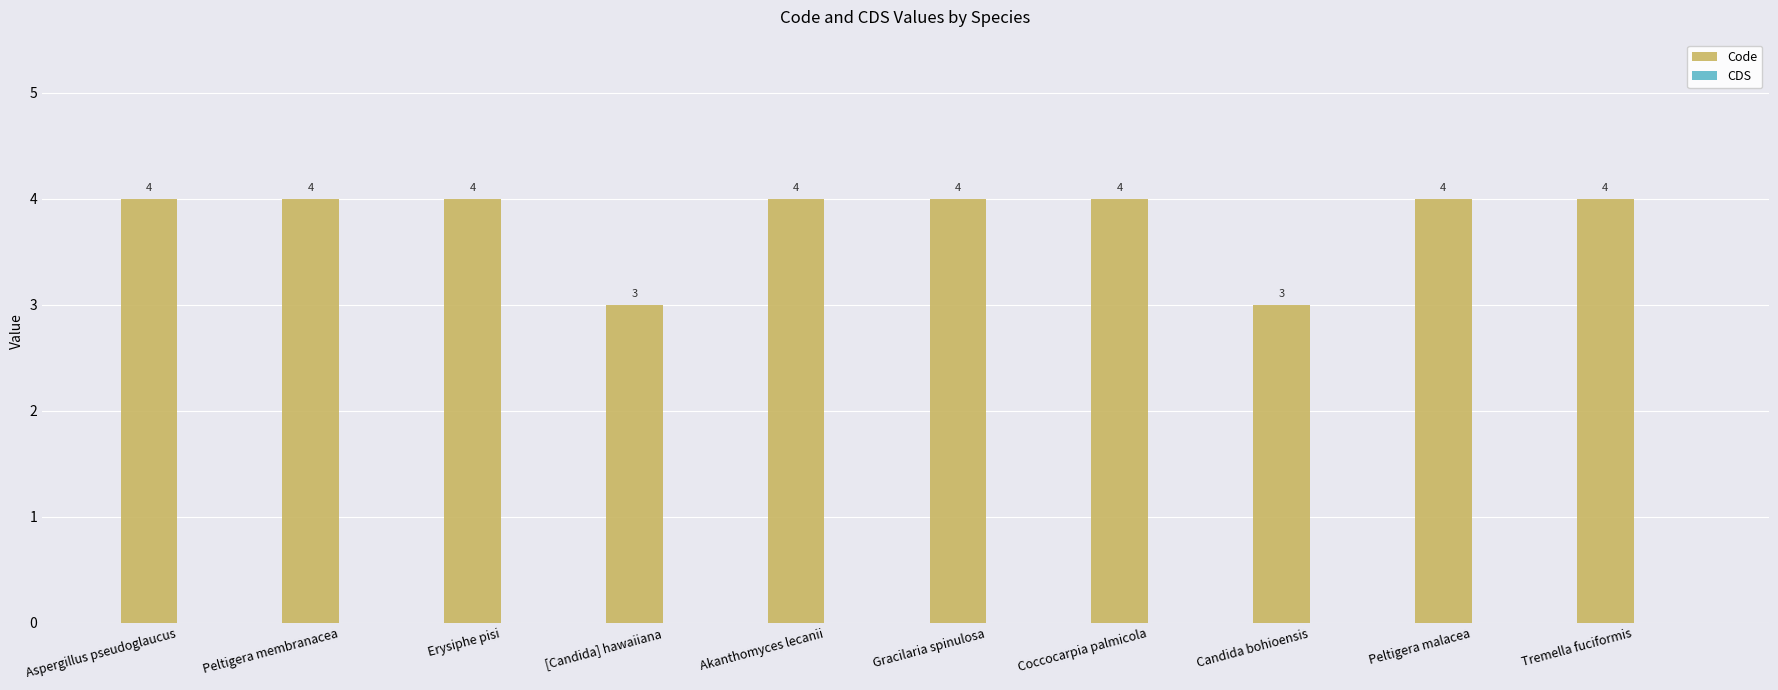

What is the average value?

4